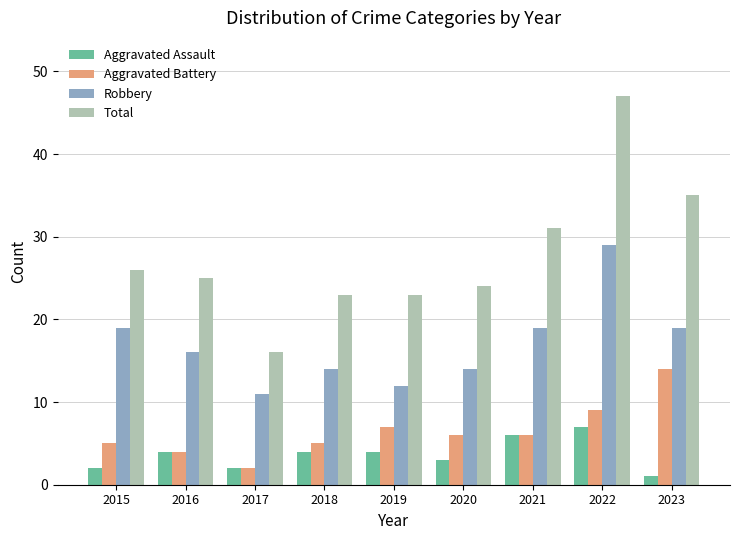

What is the value of the Robbery bar at the 4th from the left?

14